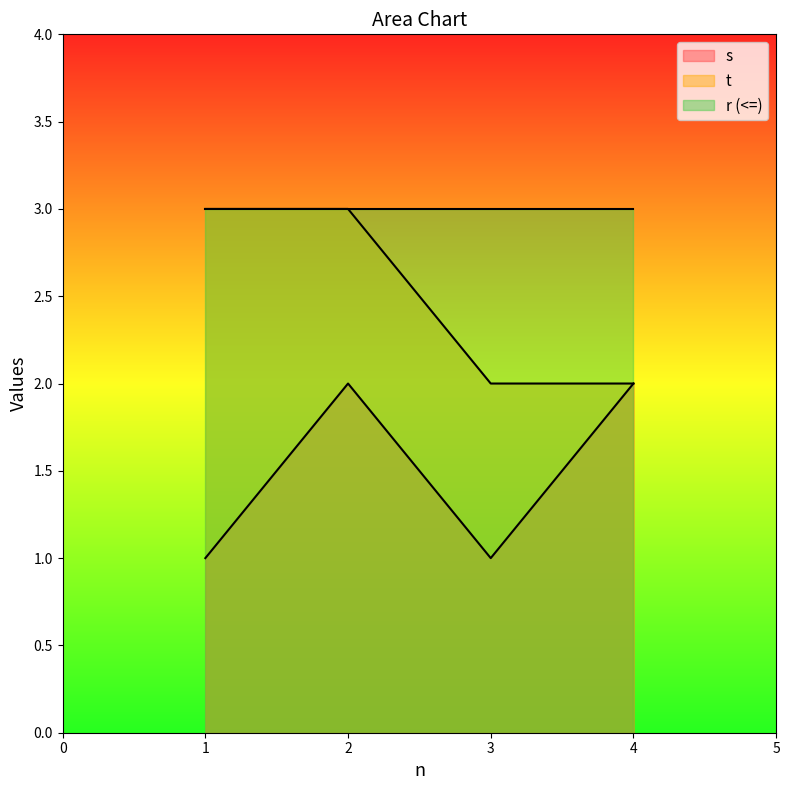

At which category is the sum across all series the highest?

2